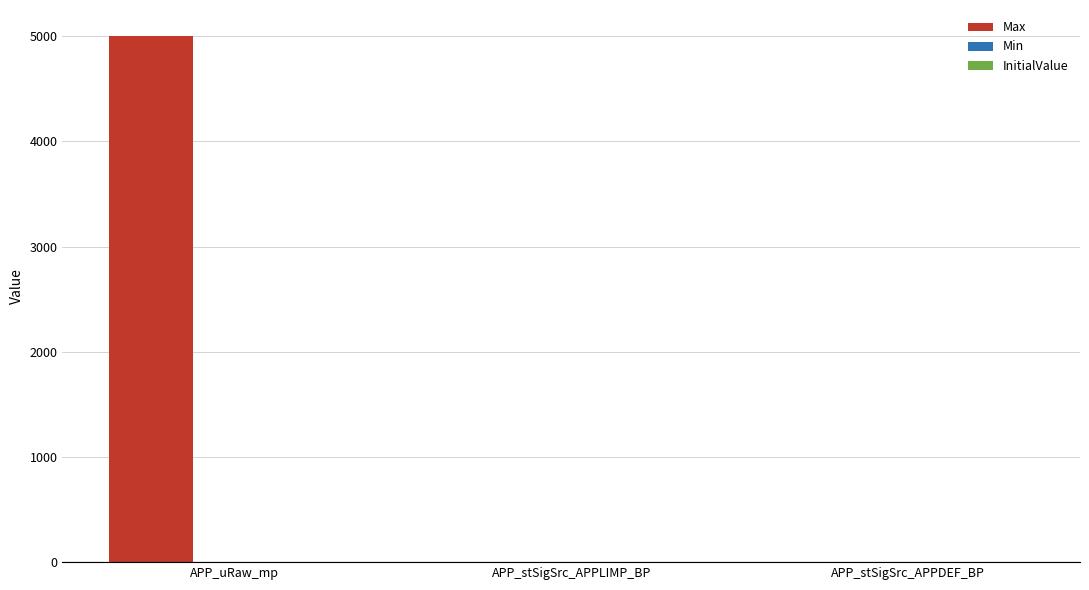

Between APP_uRaw_mp and APP_stSigSrc_APPDEF_BP, which is larger?

APP_uRaw_mp